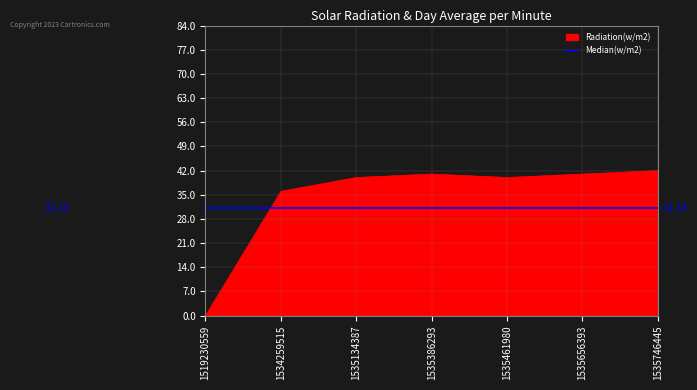

Reading left to right, list all the values displayed in this chart.

0	36	40	41	40	41	42